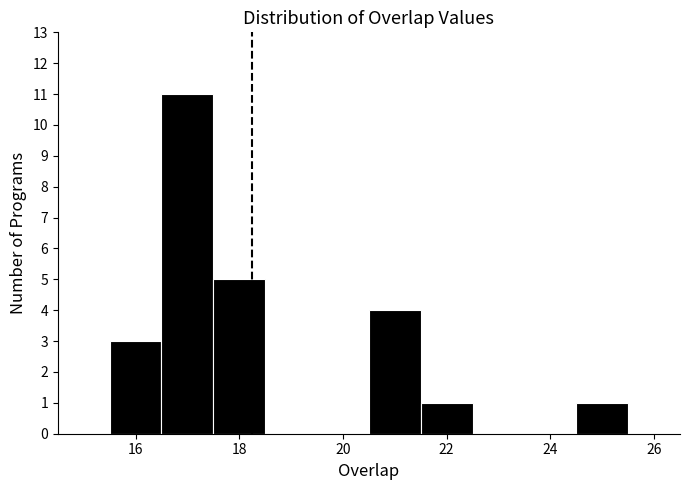

How tall is the bar that spans 17.5 to 18.5 on the x-axis? Neither the bar edges nor the heights are printed on the chart, so give them approximately, as read against the axes.

5